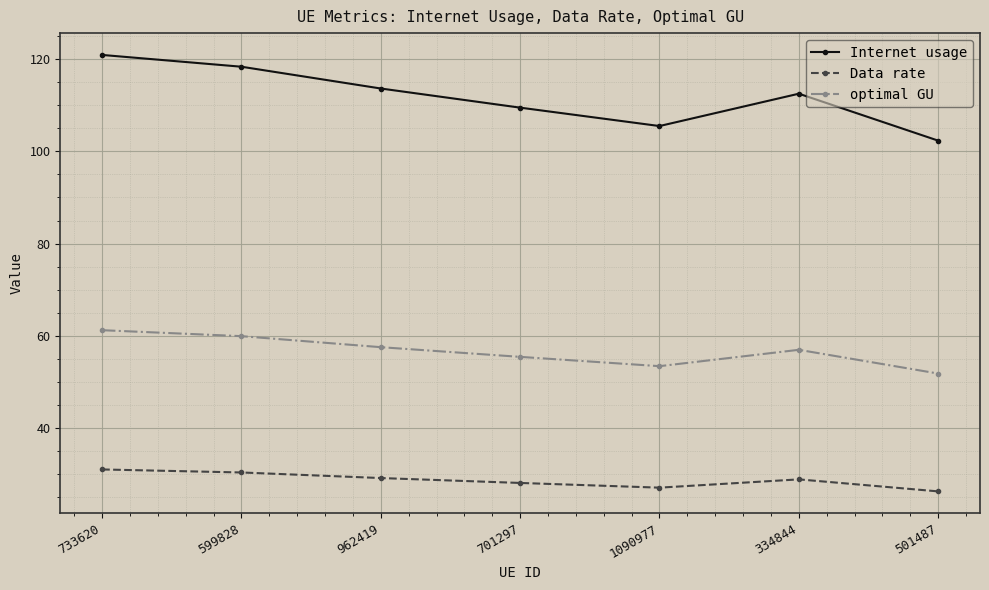

Where is the first local minimum for Internet usage?

1090977